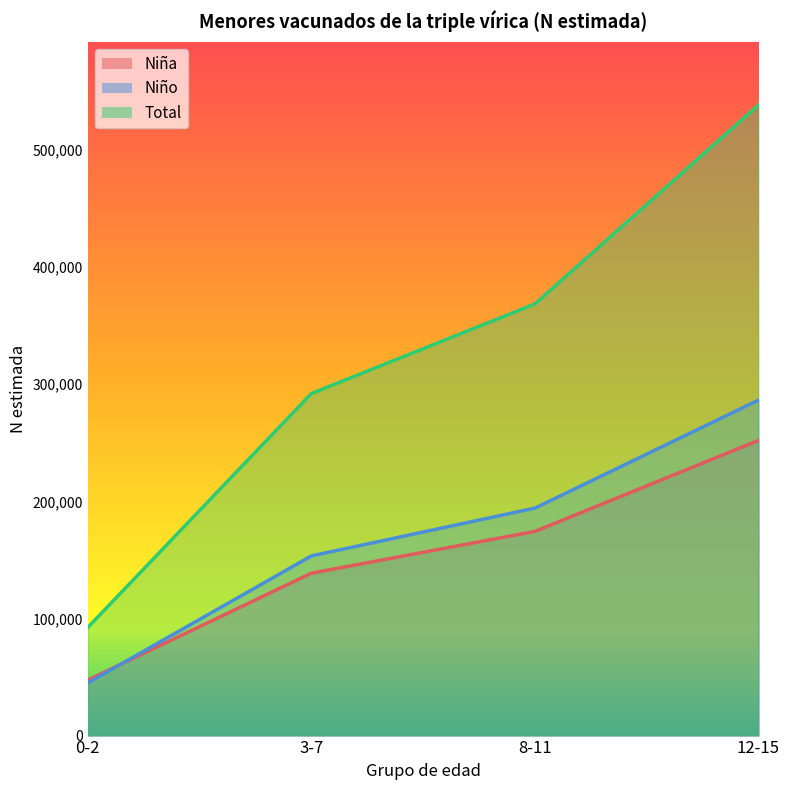

What is the difference between the Total values at 3-7 and 8-11?

76512